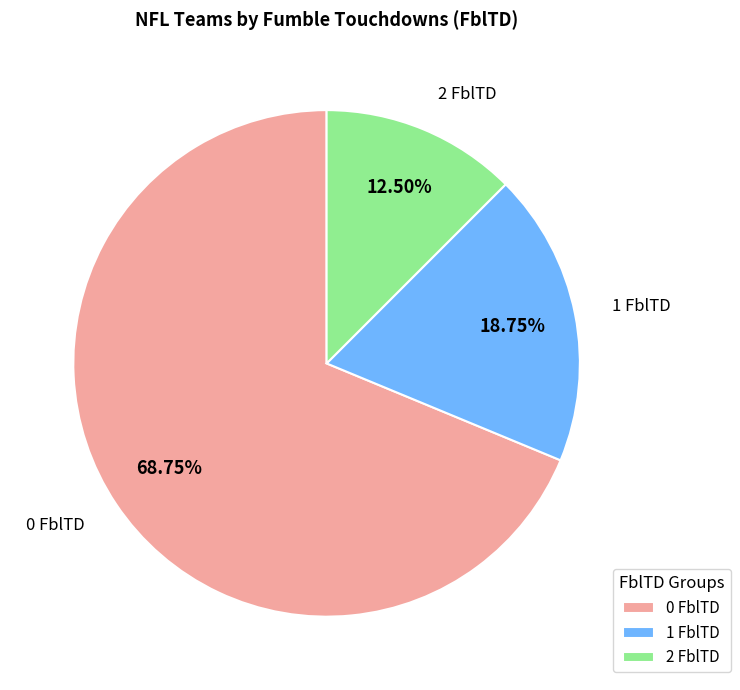

Do 0 FblTD and 2 FblTD together represent more than half of the pie?

Yes